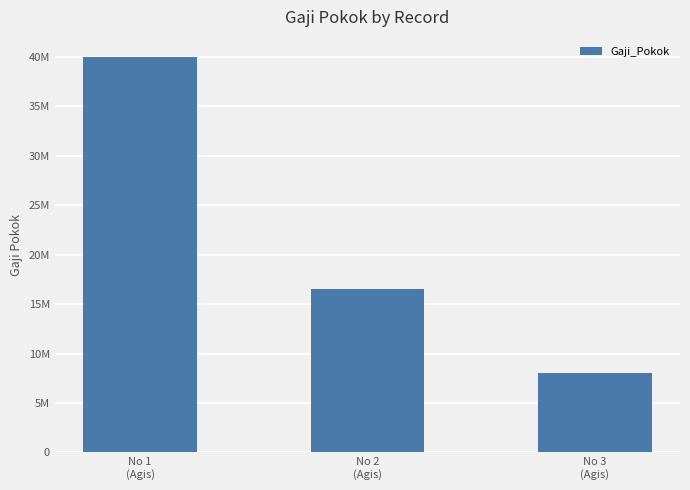

Does the chart contain any negative values?

No